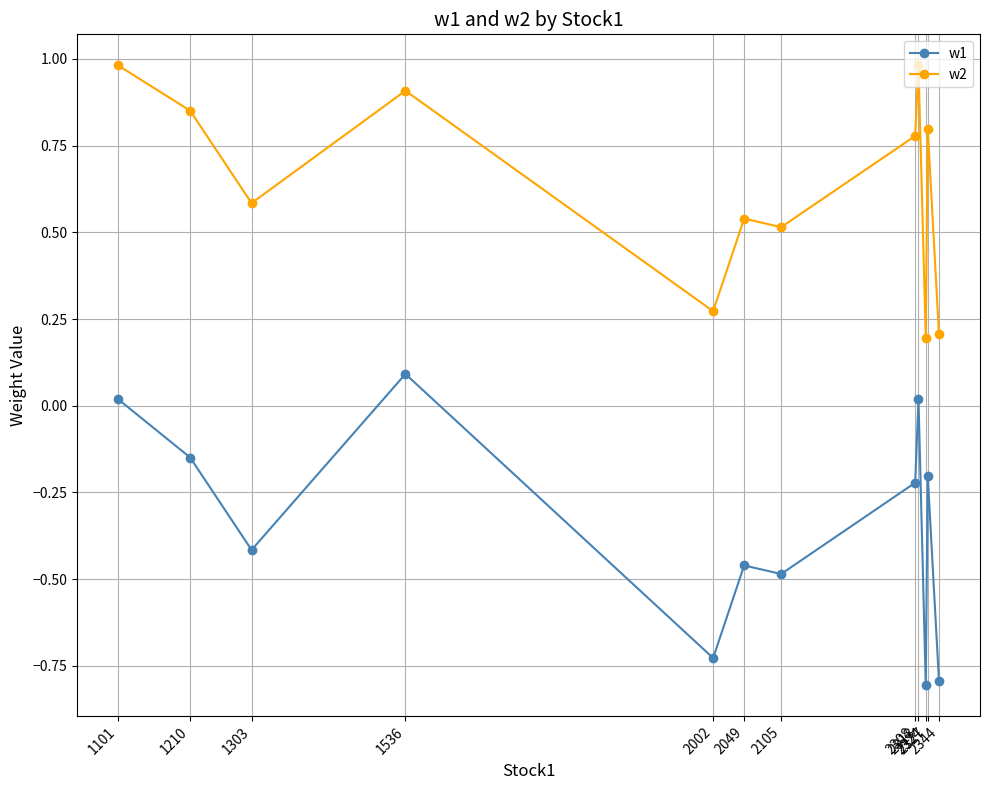

What is the lowest value of the w1 series?

-0.8